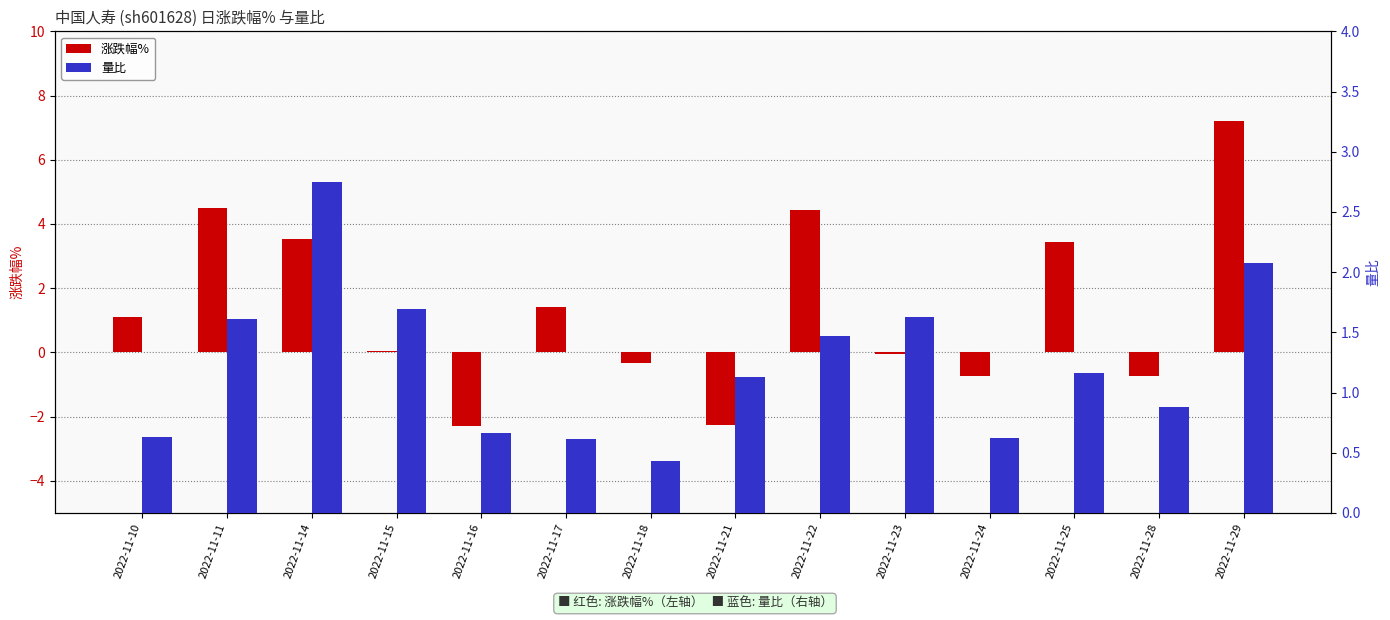

Reading right to left, list all the values displayed in this chart.

涨跌幅%: 2022-11-29=7.2	2022-11-28=-0.7	2022-11-25=3.5	2022-11-24=-0.7	2022-11-23=-0.1	2022-11-22=4.4	2022-11-21=-2.3	2022-11-18=-0.3	2022-11-17=1.4	2022-11-16=-2.3	2022-11-15=0.0	2022-11-14=3.5	2022-11-11=4.5	2022-11-10=1.1
量比: 2022-11-29=2.1	2022-11-28=0.9	2022-11-25=1.2	2022-11-24=0.6	2022-11-23=1.6	2022-11-22=1.5	2022-11-21=1.1	2022-11-18=0.4	2022-11-17=0.6	2022-11-16=0.7	2022-11-15=1.7	2022-11-14=2.8	2022-11-11=1.6	2022-11-10=0.6